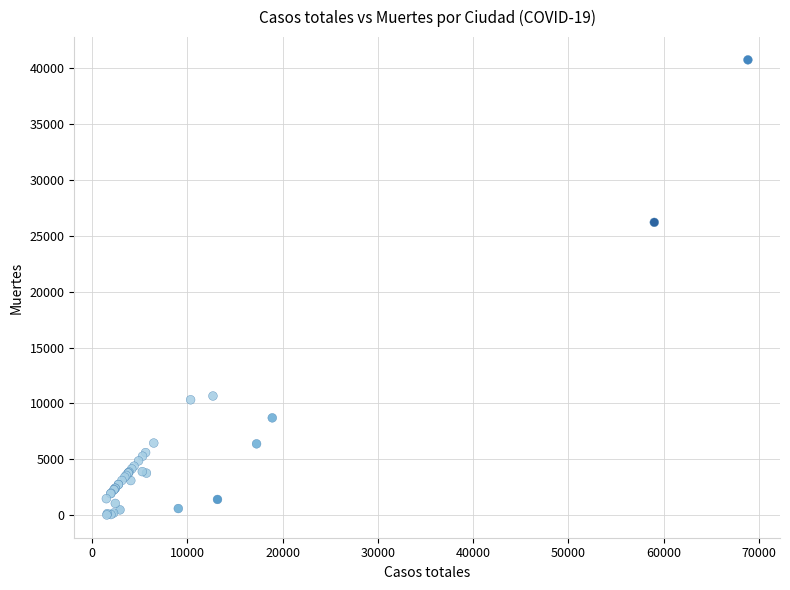

What Y value in the scatter plot is closest to 20383?

26203